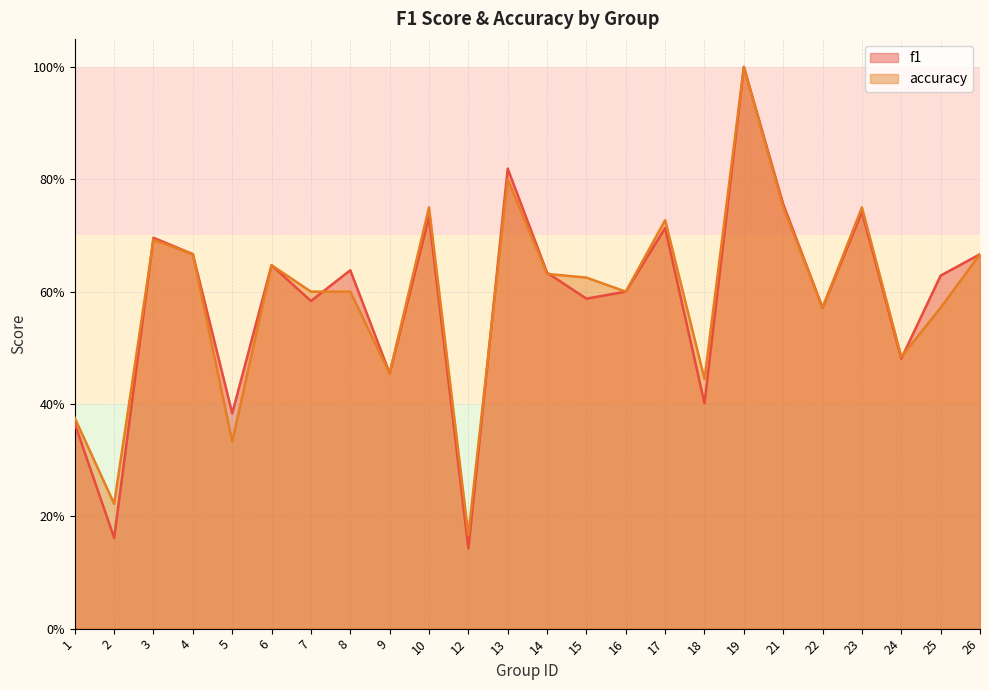

What is the smallest value displayed?

0.1